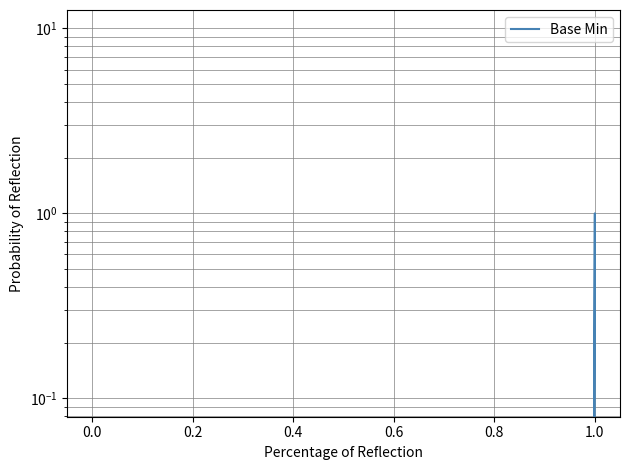

Count the values in the range 0 to 1.

6